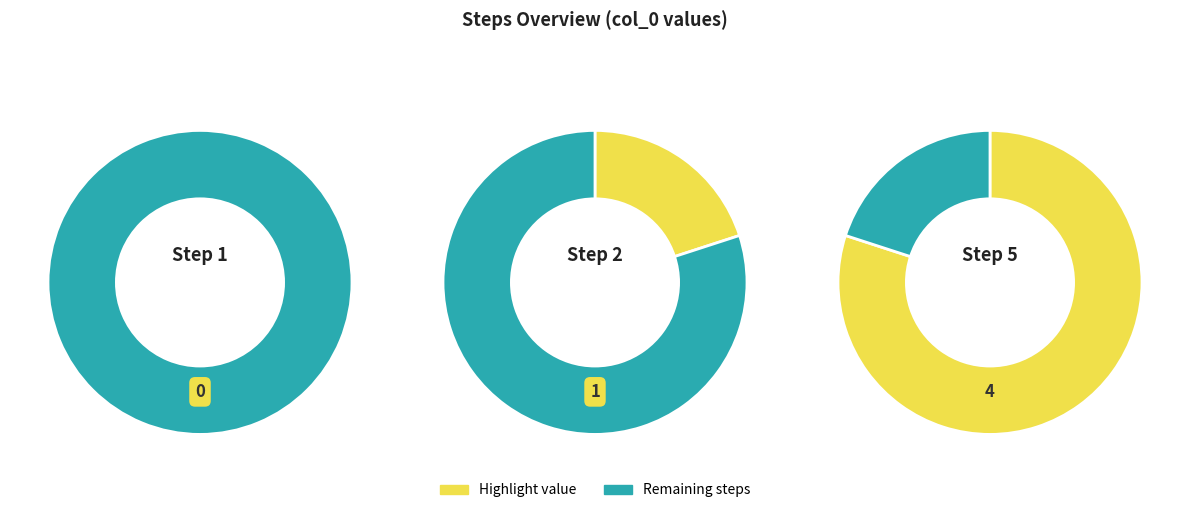

The Step 1 slice represents 0% of the pie. True or false?

True